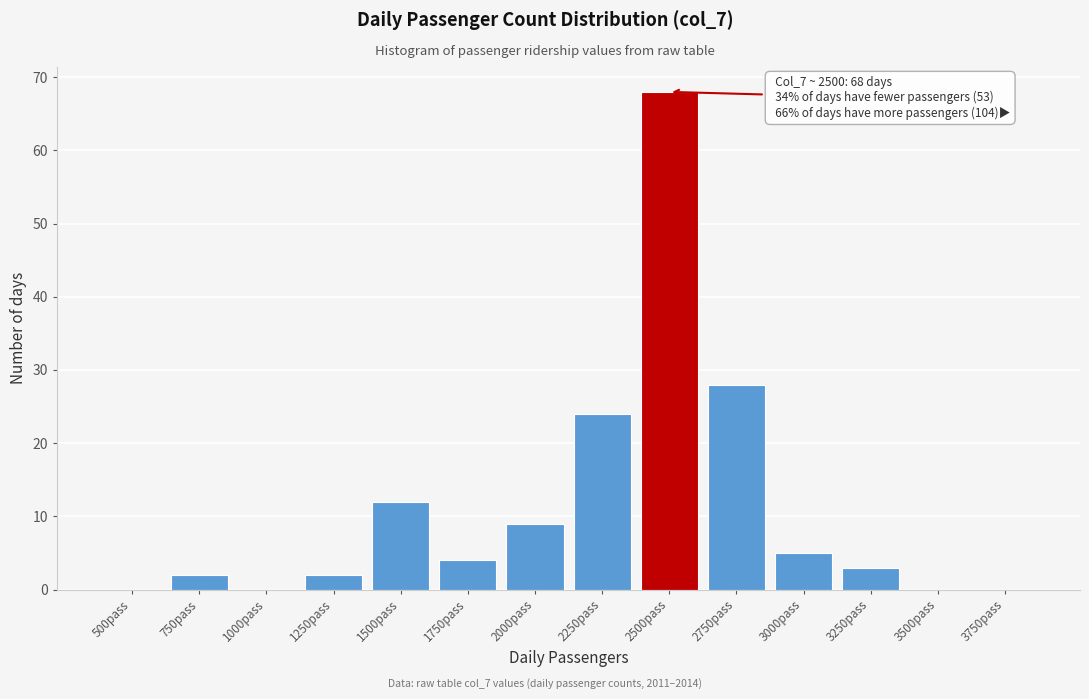

Reading left to right, what are all the values shown in this chart?

500pass=0	750pass=2	1000pass=0	1250pass=2	1500pass=12	1750pass=4	2000pass=9	2250pass=24	2500pass=68	2750pass=28	3000pass=5	3250pass=3	3500pass=0	3750pass=0